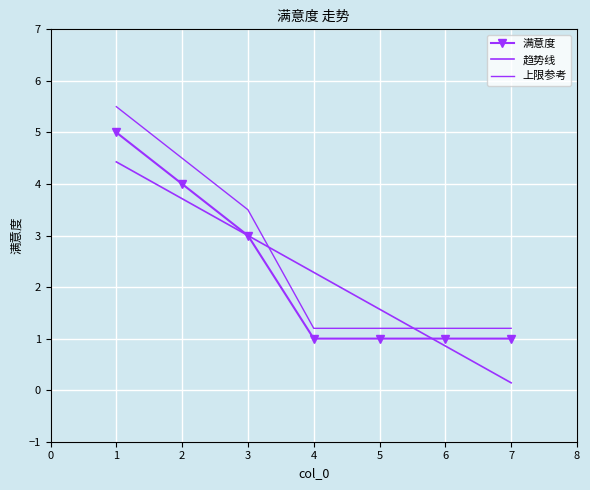

What is the ratio of the value at 6 to the value at 5?

1.0